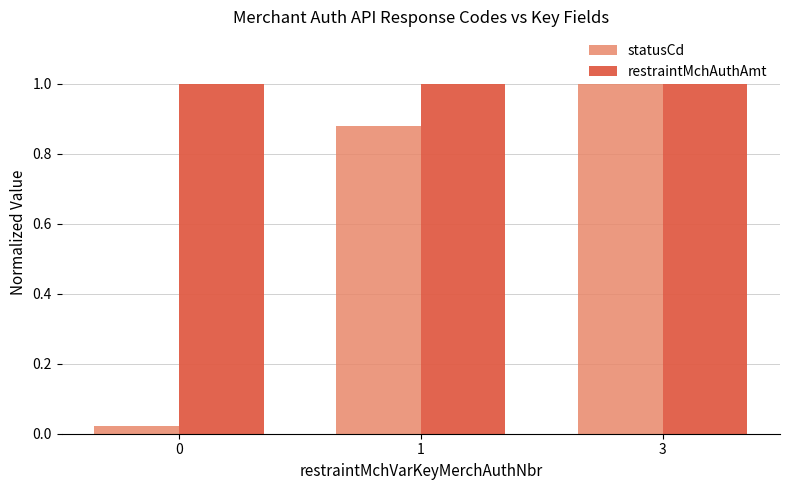

What is the maximum value for restraintMchAuthAmt?

1.0